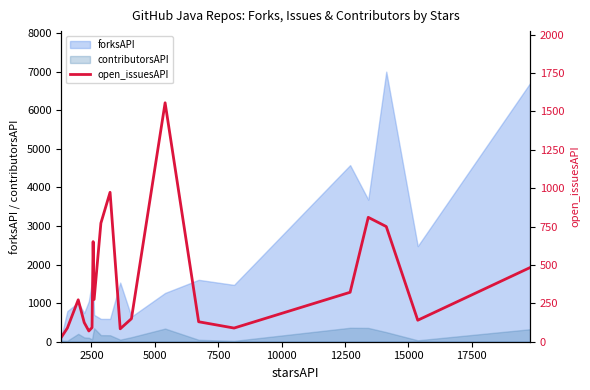

What is the maximum value for contributorsAPI?

362